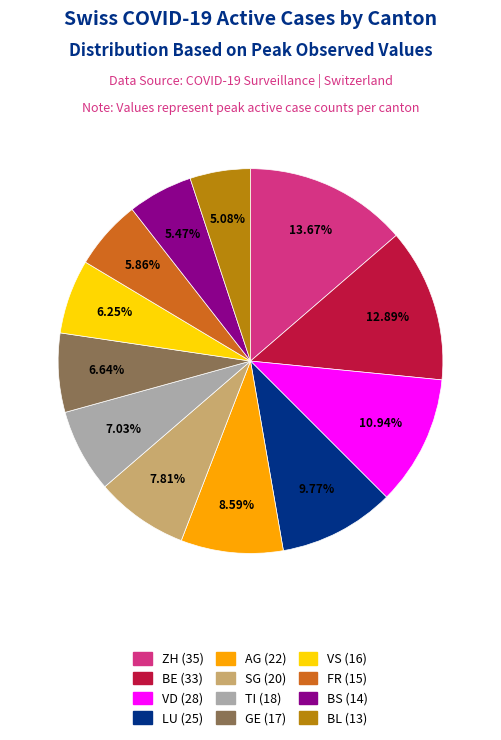

The ZH slice represents 23% of the pie. True or false?

False